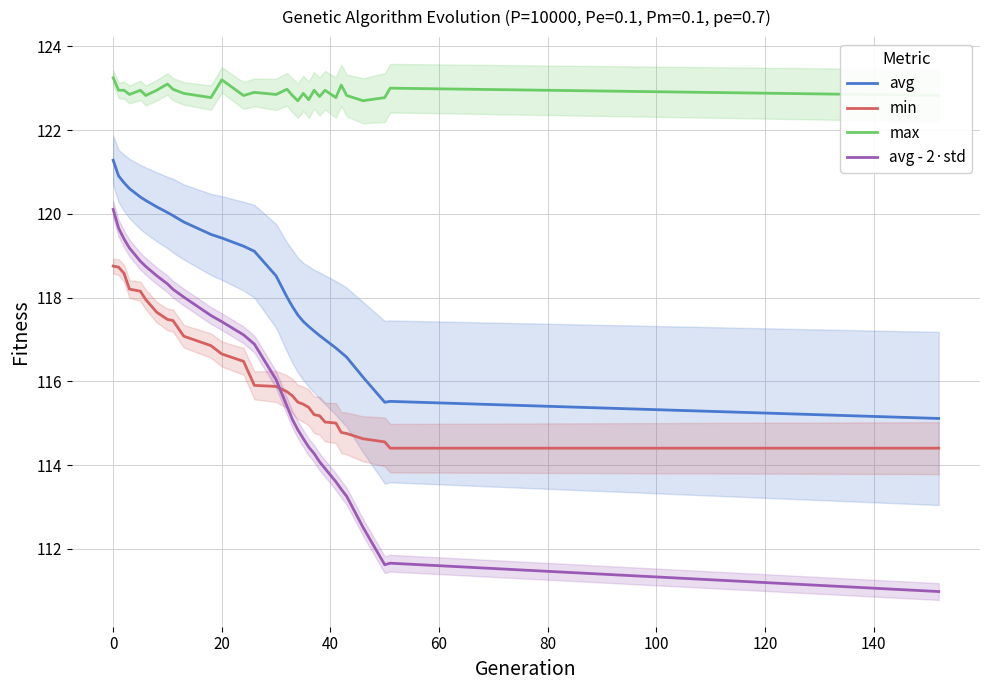

What is the maximum value for avg?

121.3